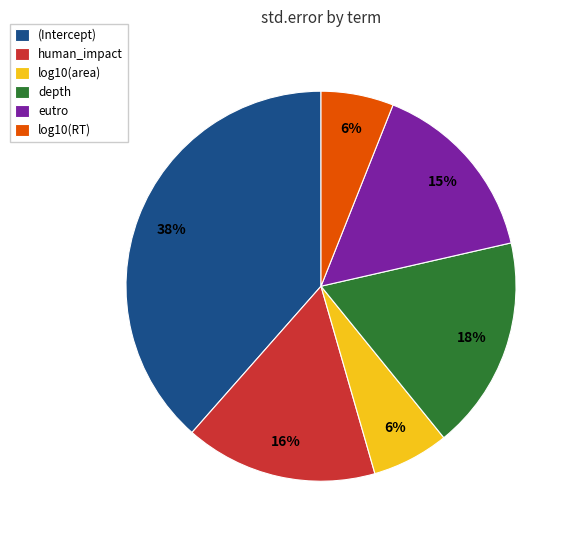

To the nearest percent, what is the combined percentage of human_impact and log10(RT)?

22%